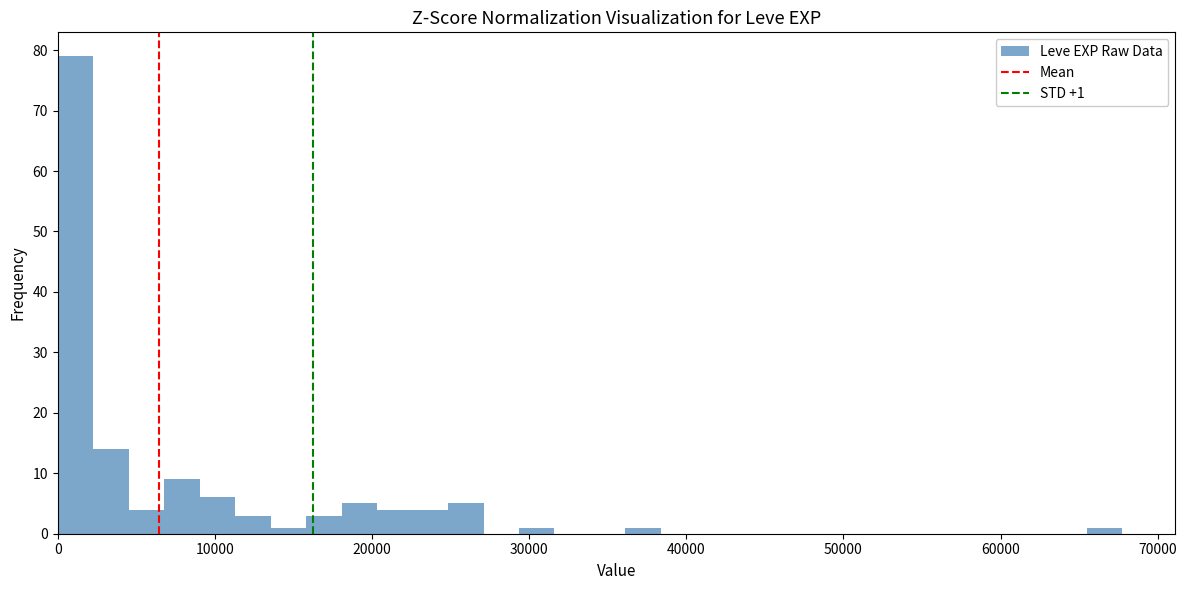

Read against the x-axis, roughly where is the centre of the tallest bar?

1000